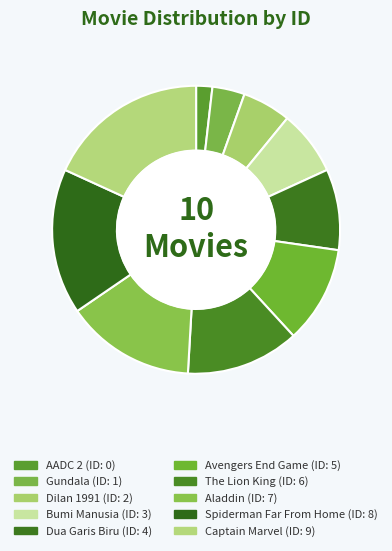

Rank the categories by value from lowest to highest.

AADC 2, Gundala, Dilan 1991, Bumi Manusia, Dua Garis Biru, Avengers End Game, The Lion King, Aladdin, Spiderman Far From Home, Captain Marvel